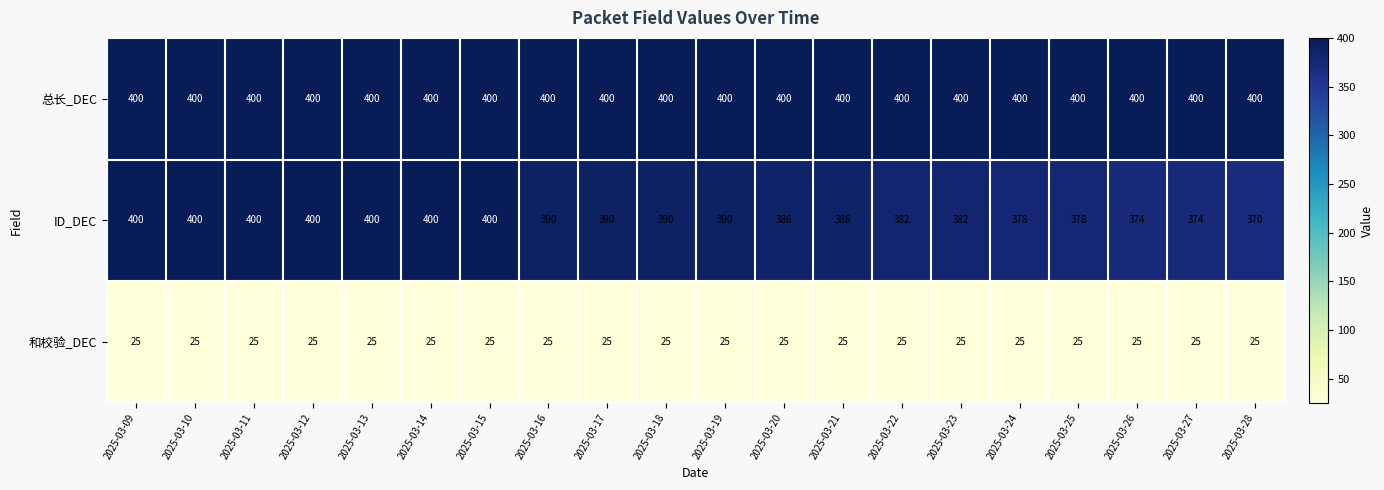

Which series has the widest spread of values?

ID_DEC